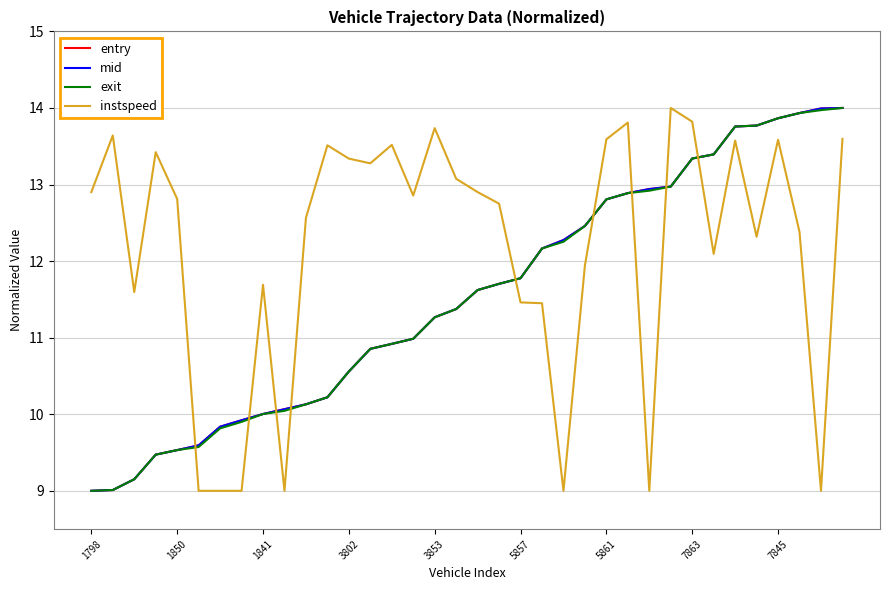

What is the highest value of the instspeed series?

14.0